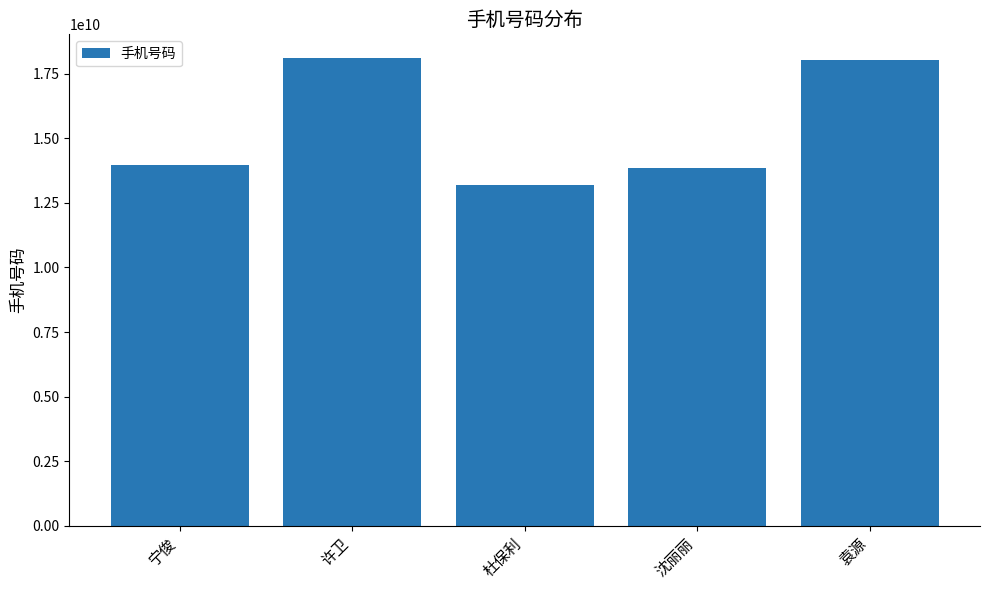

What is the difference between the maximum and minimum values?

4904879361